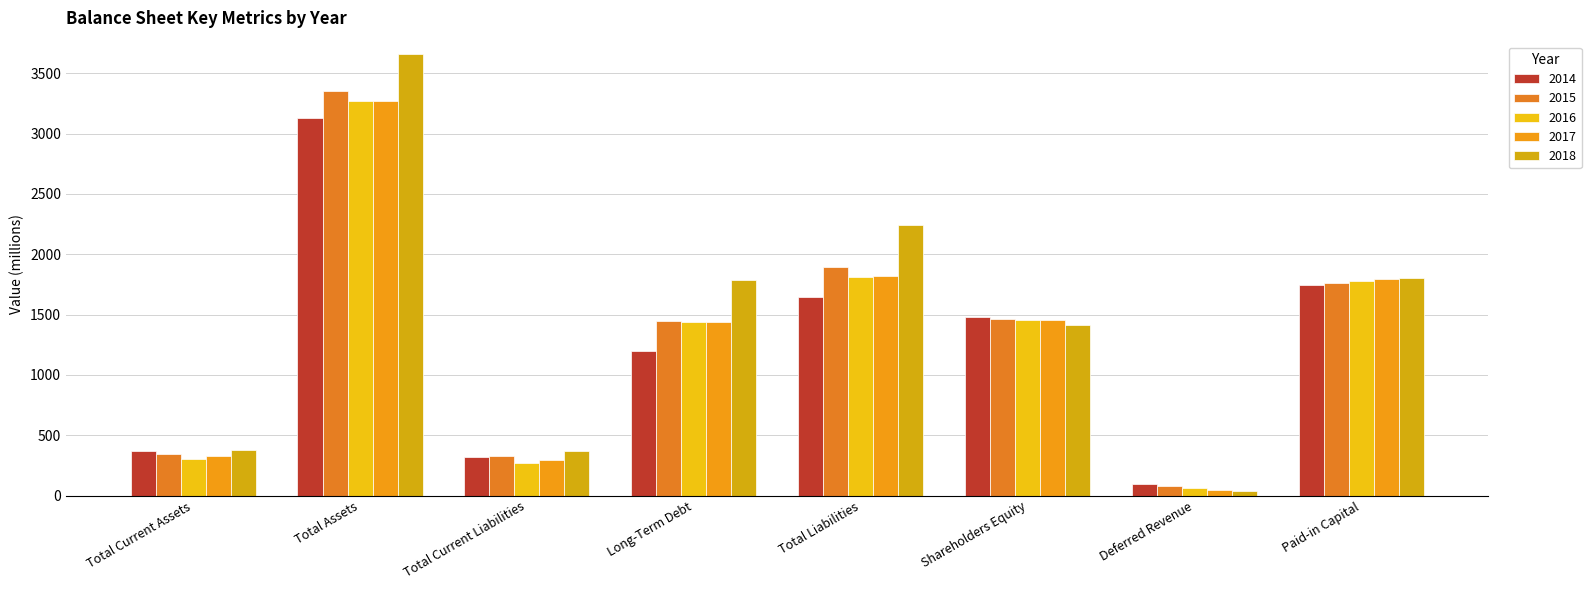

Reading left to right, transcribe all the data shown in this chart.

2014: 366	3127	319	1200	1646	1482	100	1748
2015: 342	3356	325	1447	1893	1463	77	1762
2016: 299	3272	272	1435	1813	1459	63	1780
2017: 327	3272	291	1437	1821	1452	50	1795
2018: 374	3656	366	1788	2241	1415	38	1807